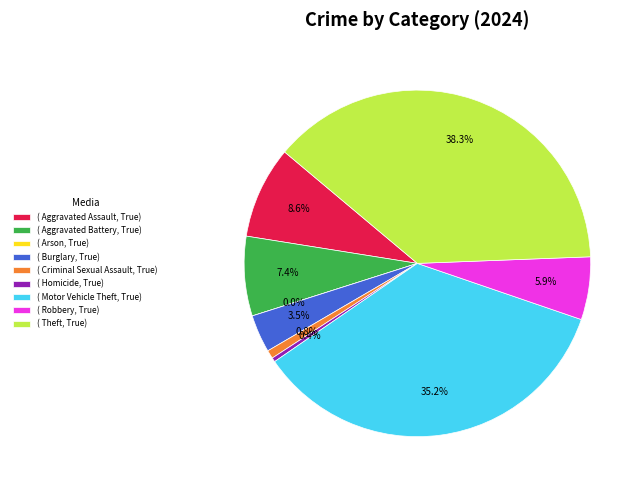

What portion of the pie excludes Aggravated Assault?

91.4%